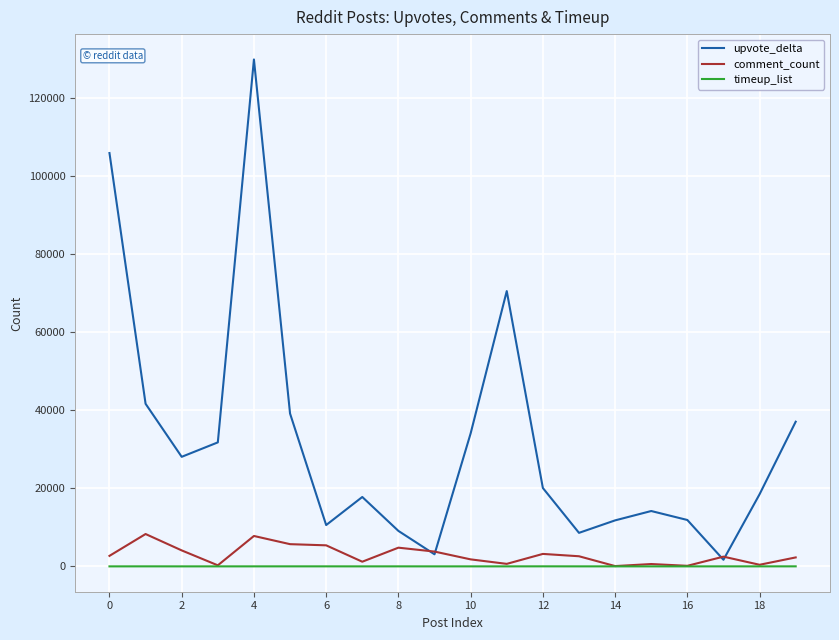

Which series has the largest total across all categories?

upvote_delta